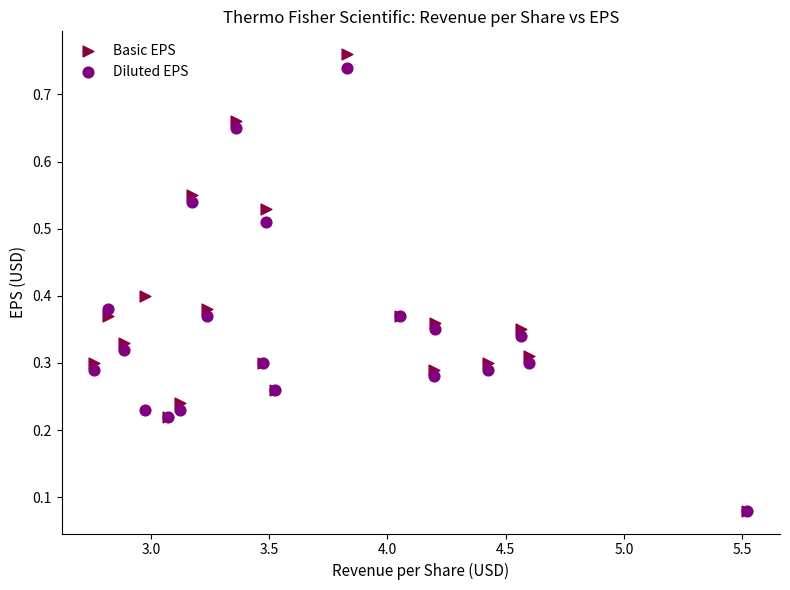

Which series has the widest spread of Y values?

Basic EPS